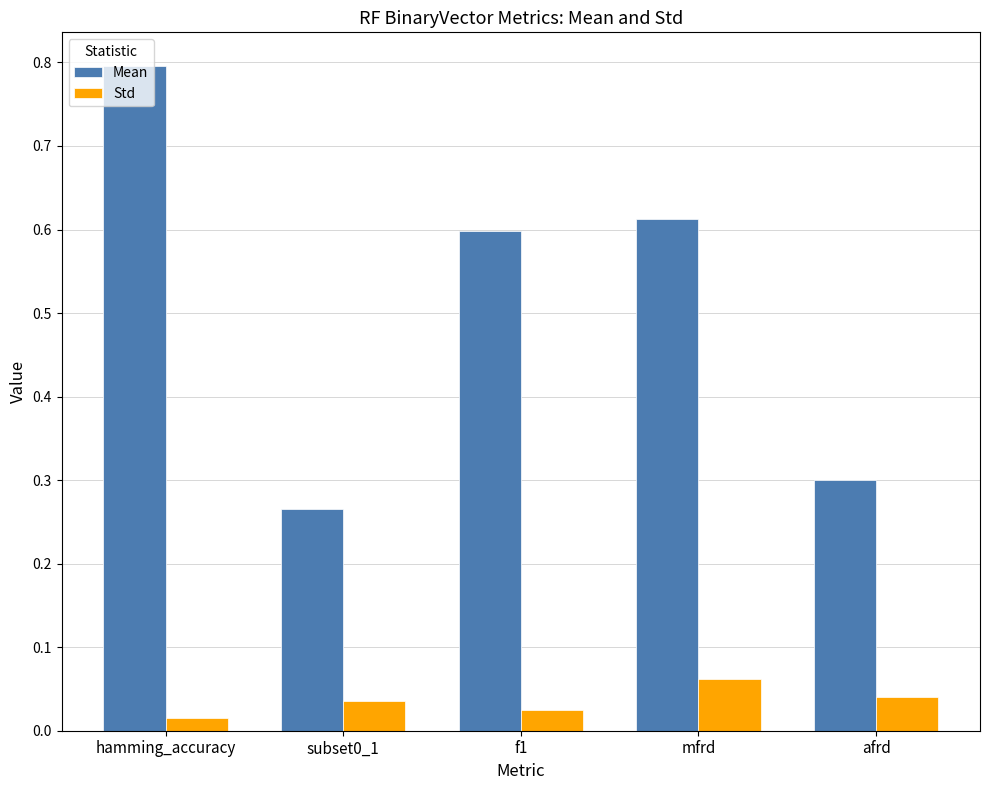

What are all the series names shown in the legend?

Mean, Std